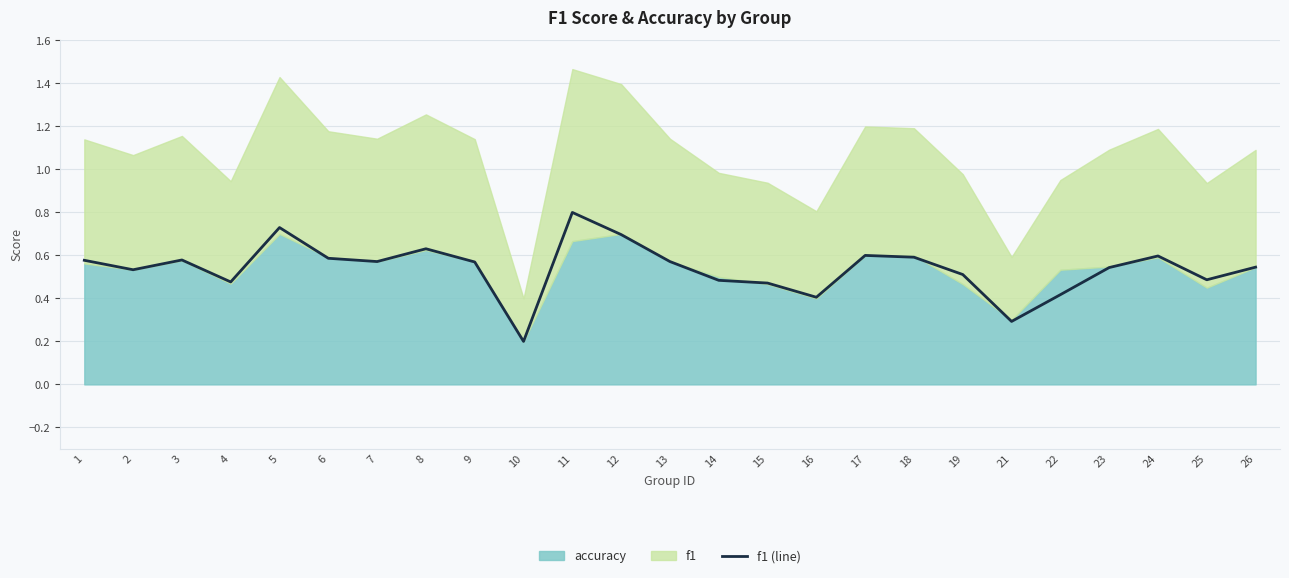

Reading right to left, transcribe all the data shown in this chart.

0.5	0.5	0.6	0.5	0.4	0.3	0.5	0.6	0.6	0.4	0.5	0.5	0.6	0.7	0.8	0.2	0.6	0.6	0.6	0.6	0.7	0.5	0.6	0.5	0.6